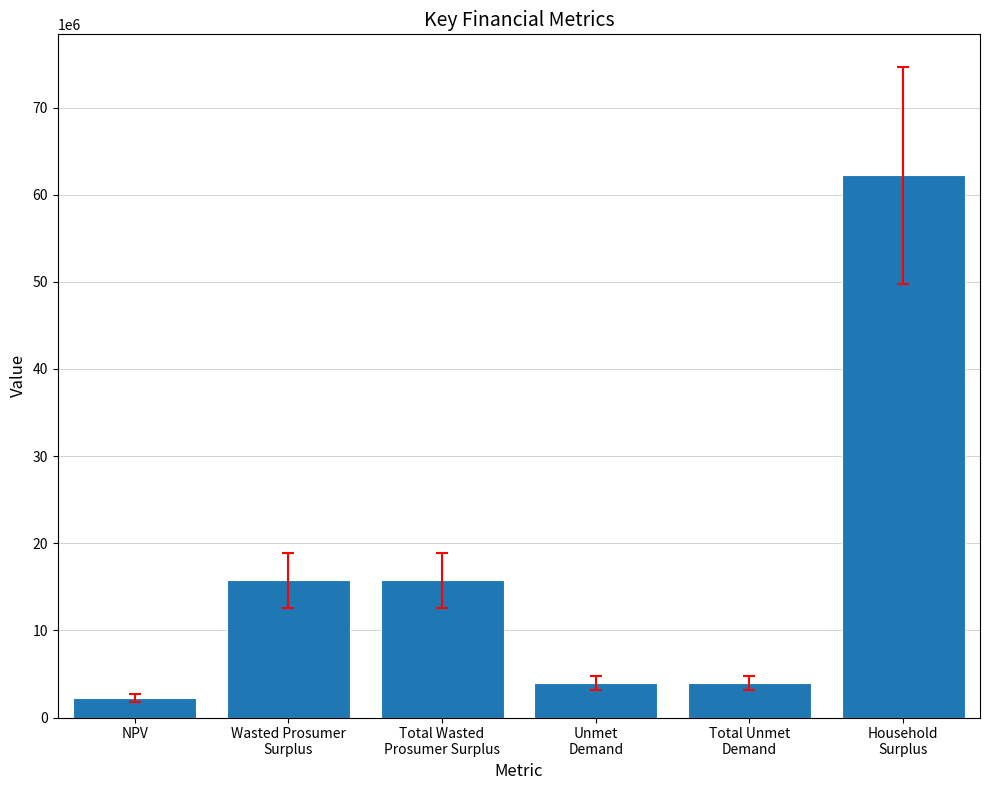

What is the minimum value shown in the chart?

2273781.5